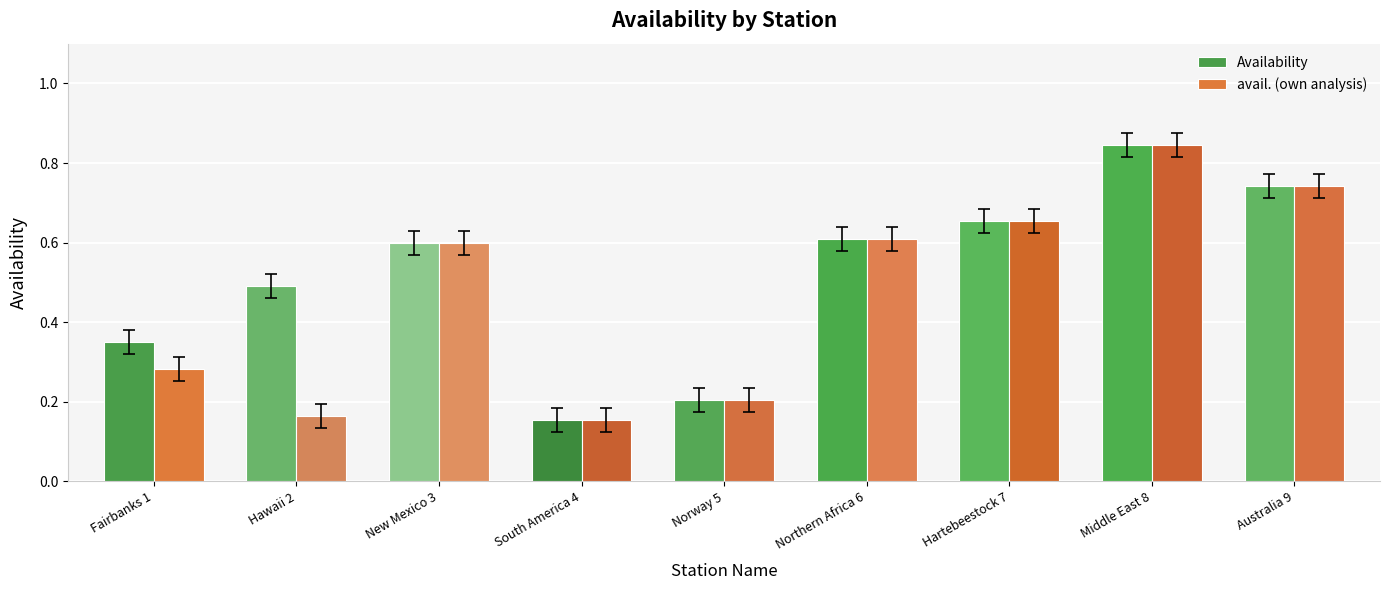

What is the sum of all Availability values?

4.6